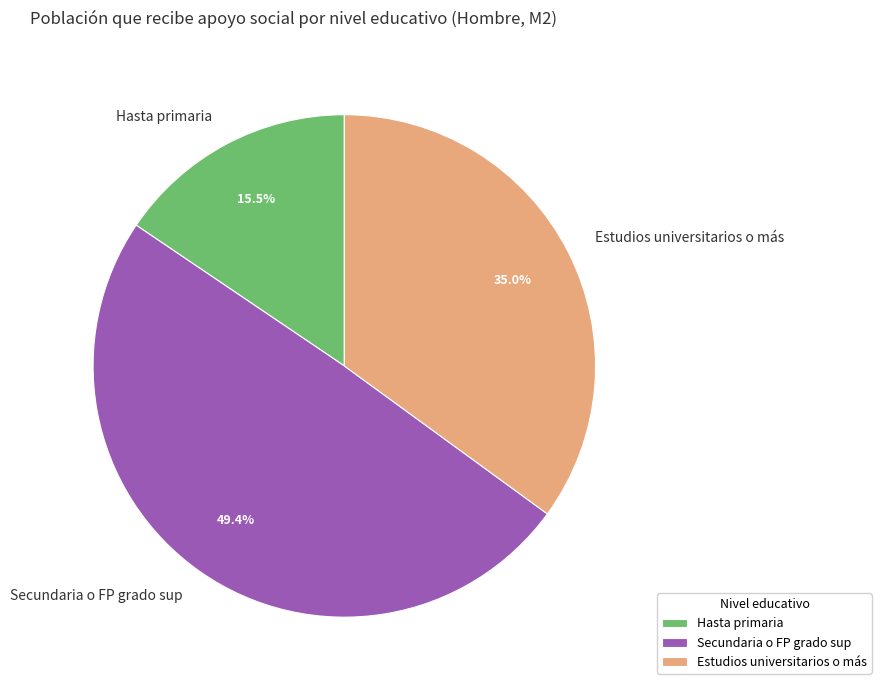

Approximately how many times larger is the value at Hasta primaria compared to Estudios universitarios o más?

0.4